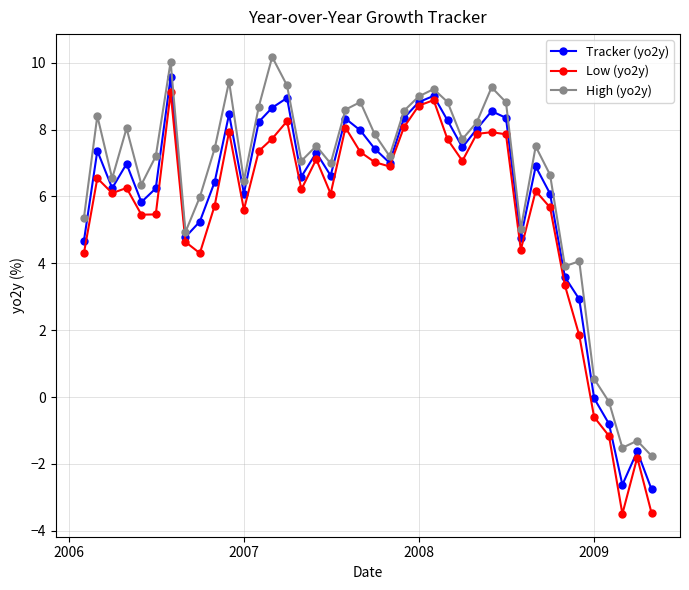

How many interior local peaks does the High (yo2y) series have?

12